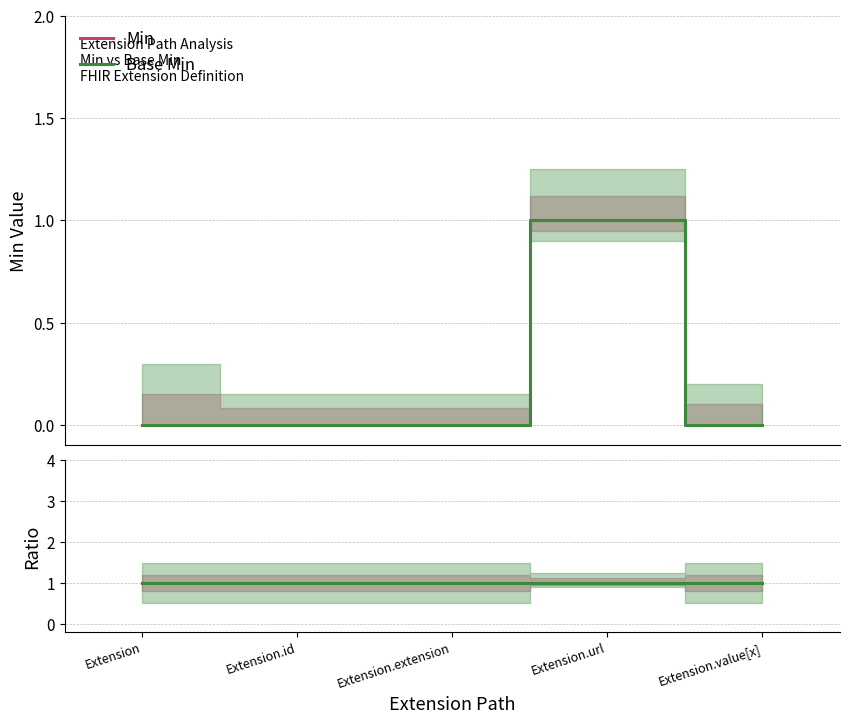

At how many categories does at least one series exceed 0?

1